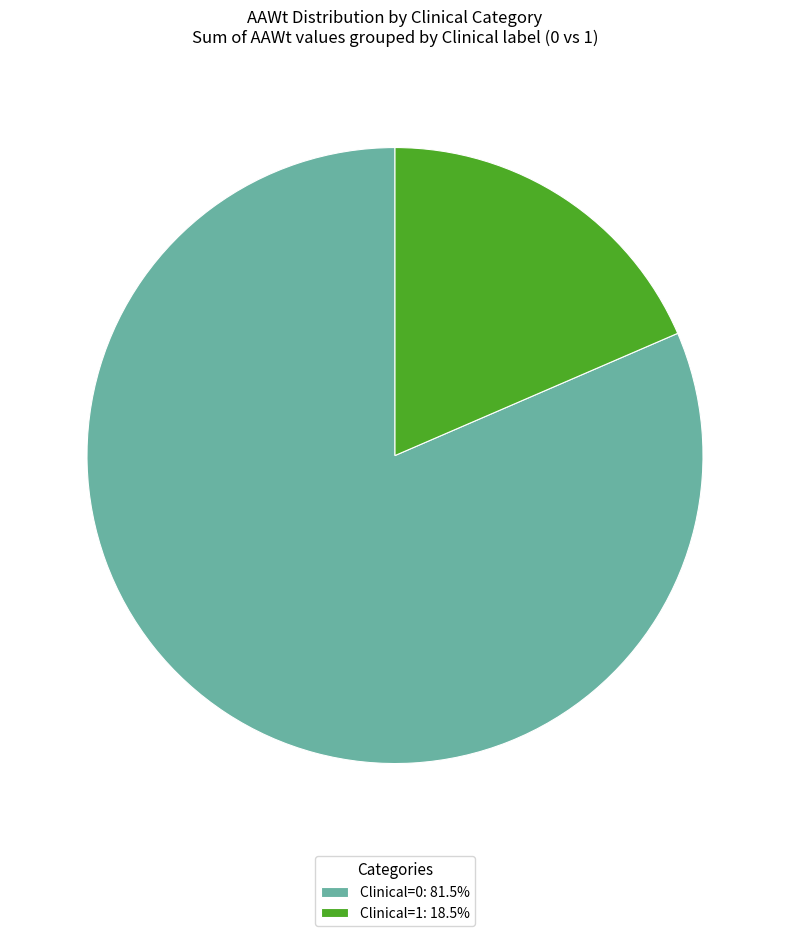

Does Clinical=0: 81.5% account for over 50% of the chart?

Yes